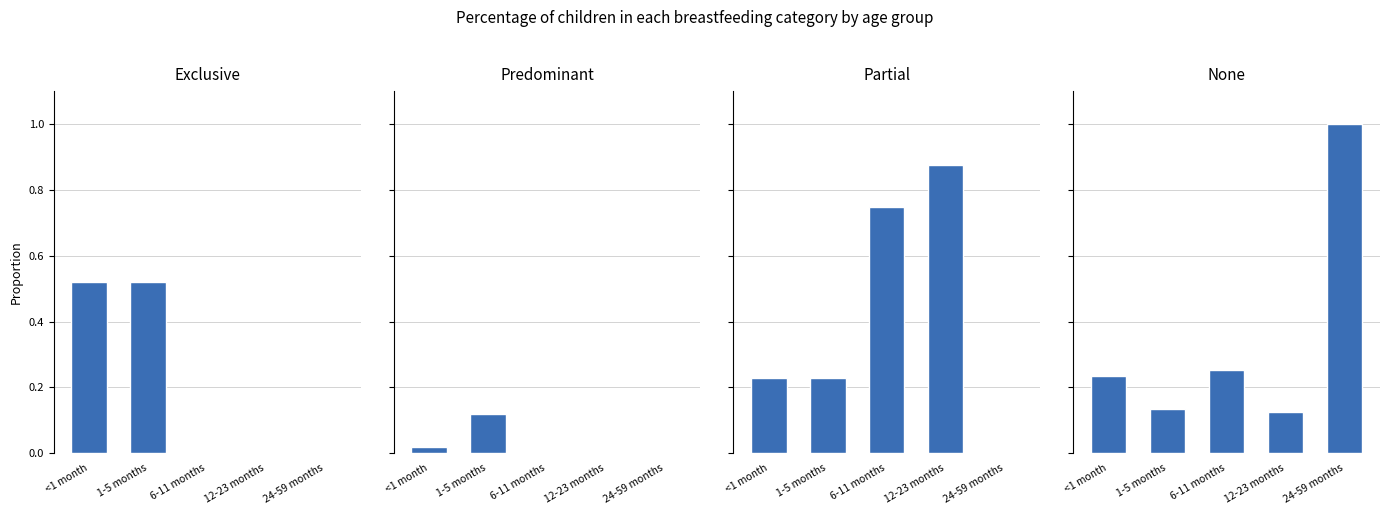

Count the Predominant values in the range 0 to 1.

5